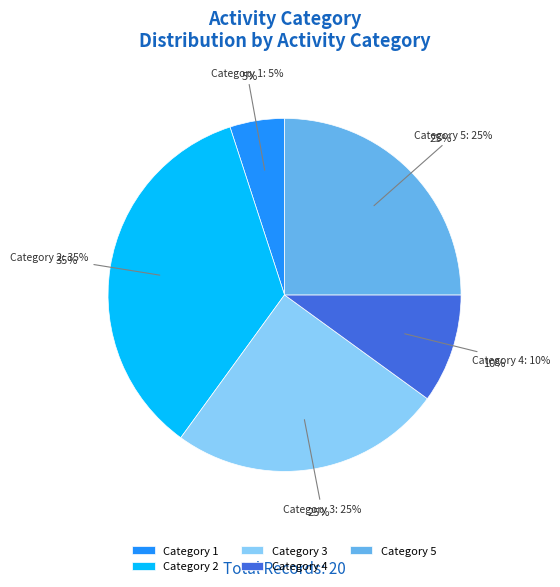

Between 3 and 1, which is larger?

3